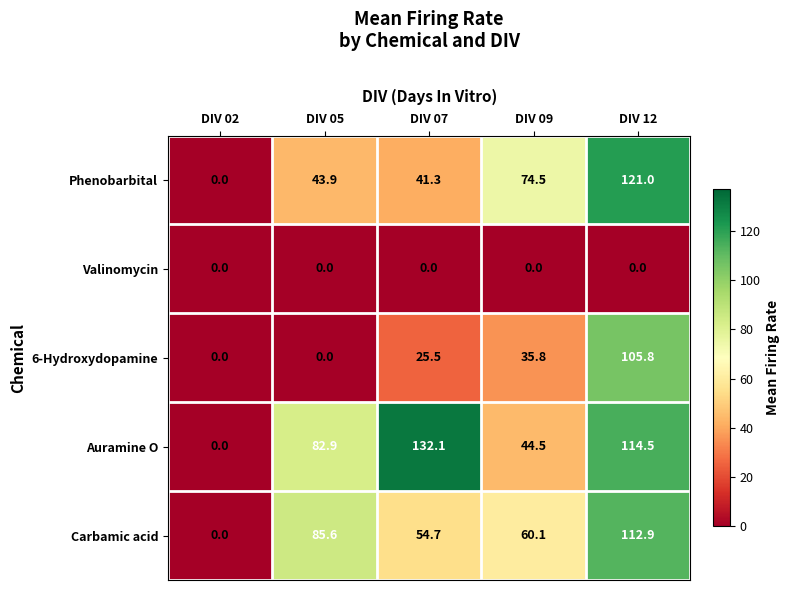

Which series has the widest spread of values?

Auramine O